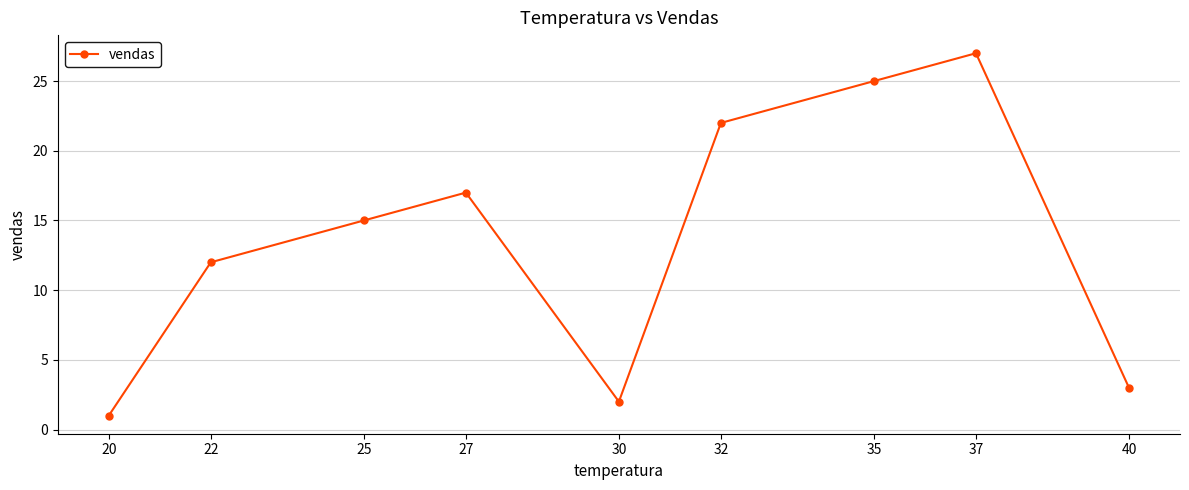

List the labels in order of value, smallest first.

20, 30, 40, 22, 25, 27, 32, 35, 37